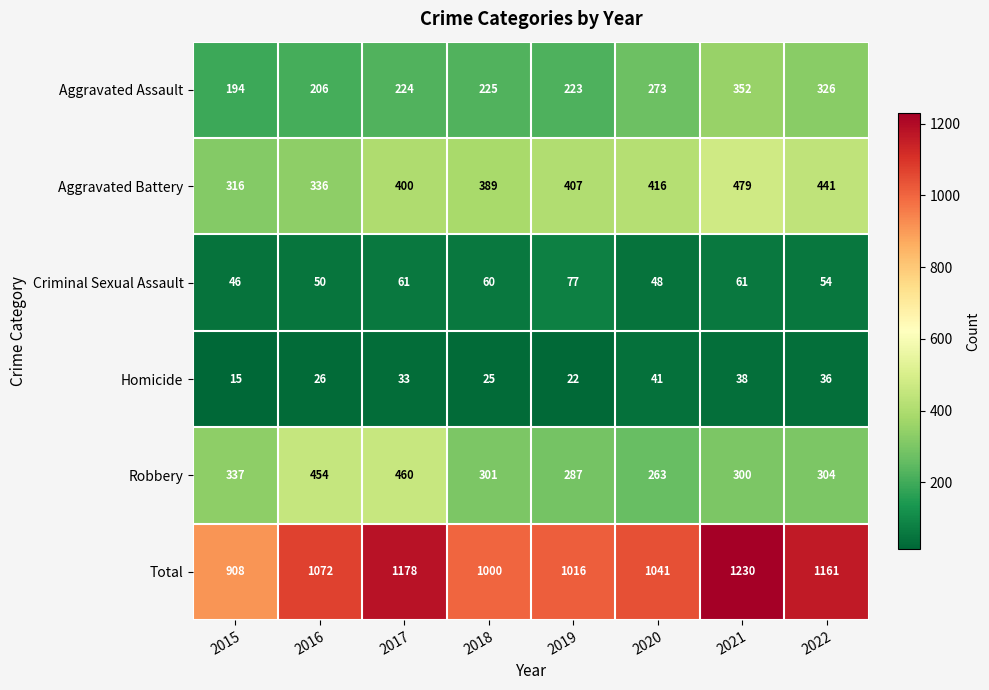

At which label does Criminal Sexual Assault reach its minimum?

2015